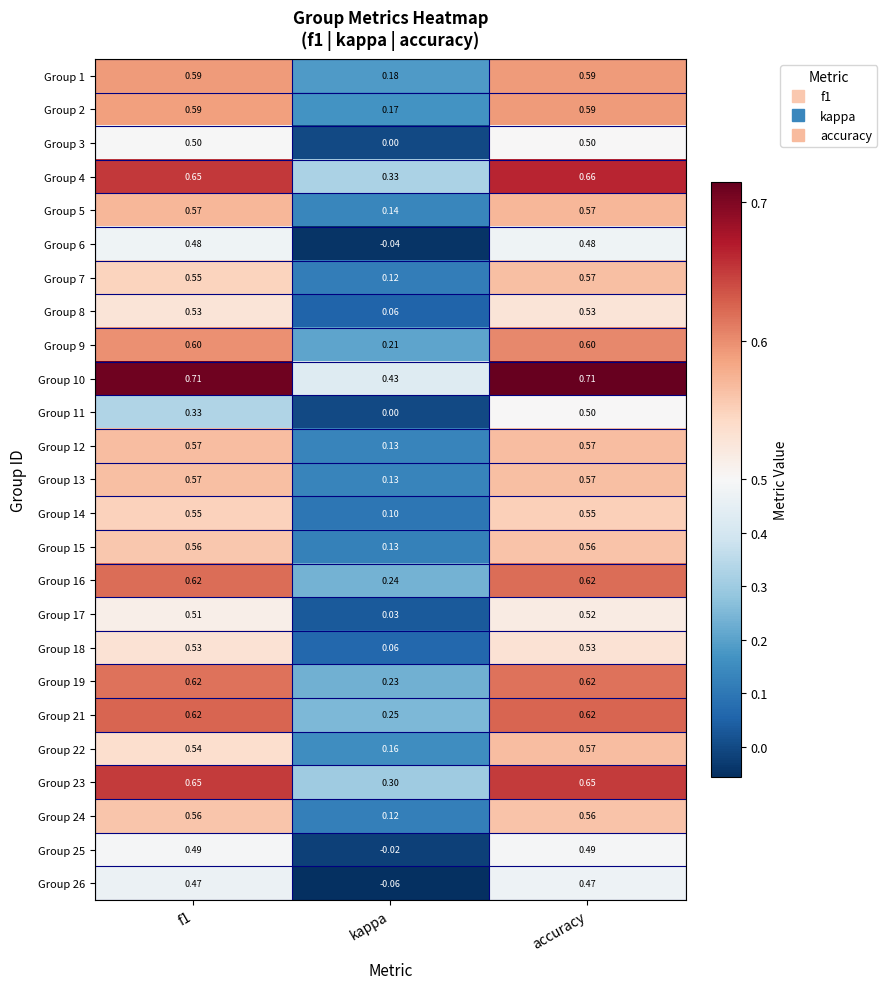

At which category is the sum across all series the highest?

accuracy